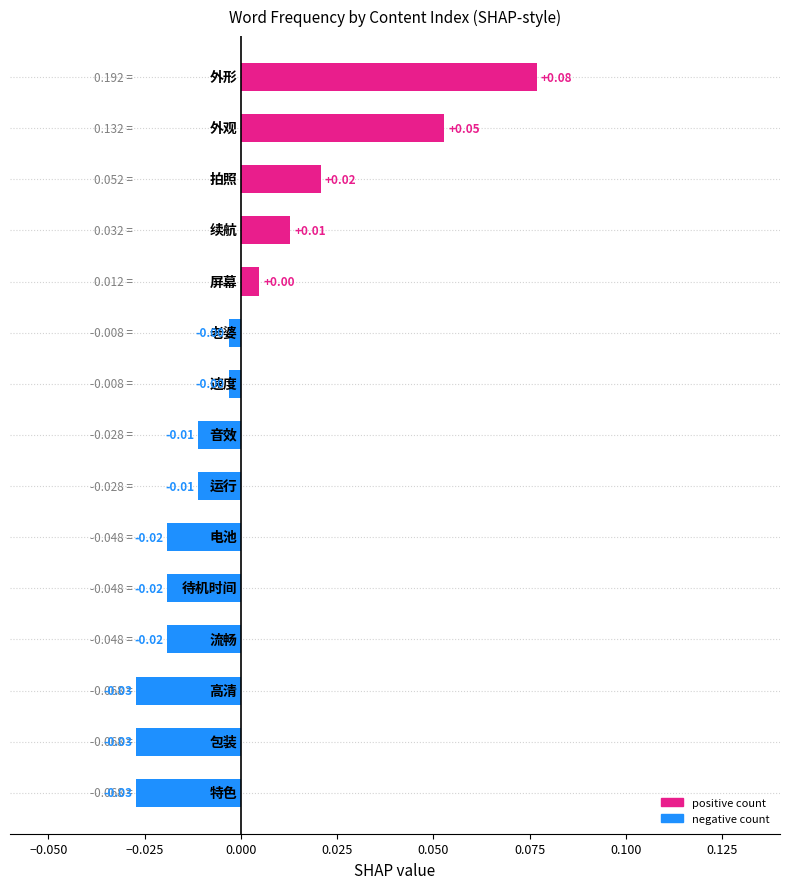

How many values are below 0?

10